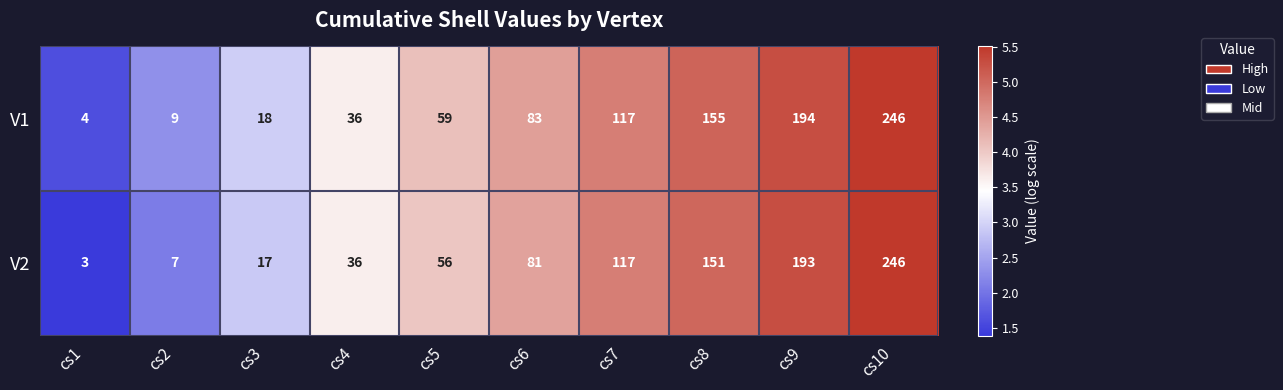

What is the difference between the second highest and second lowest values in the V1 series?

185